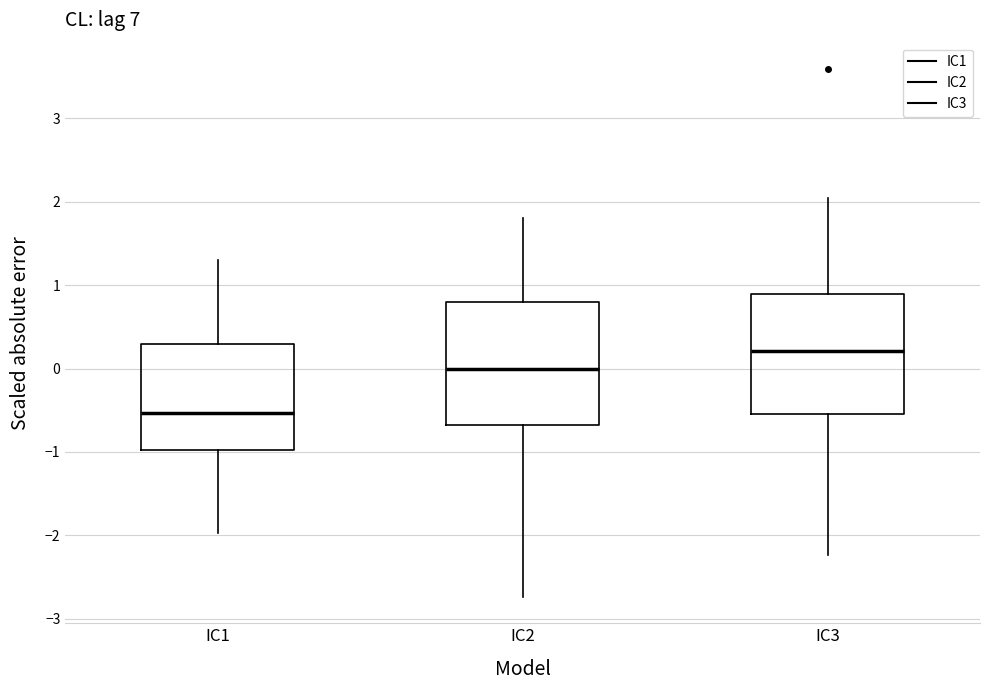

Reading left to right, read every box against the y-axis: the position of its median line, the range the box covers, and the ends of its whiskers. The values are not printed on the chart, so give them approximately, as read against the axis.

IC1: median -0.5, box -1.0 to 0.3, whiskers -2.0 to 1.3
IC2: median 0.0, box -0.7 to 0.8, whiskers -2.7 to 1.8
IC3: median 0.2, box -0.5 to 0.9, whiskers -2.2 to 2.0